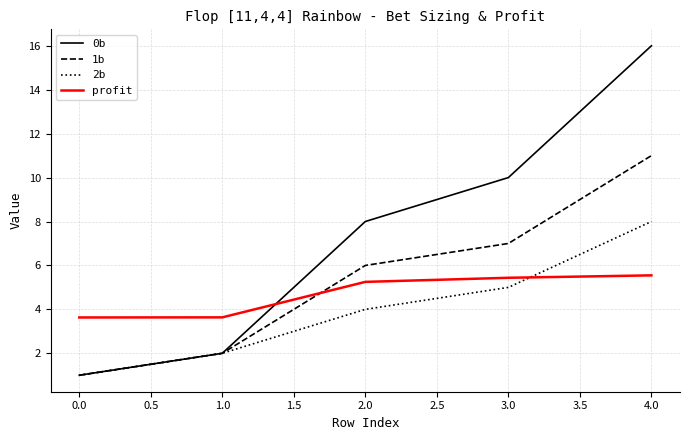

True or false: profit has a value of 1.0 at 0.0.

False